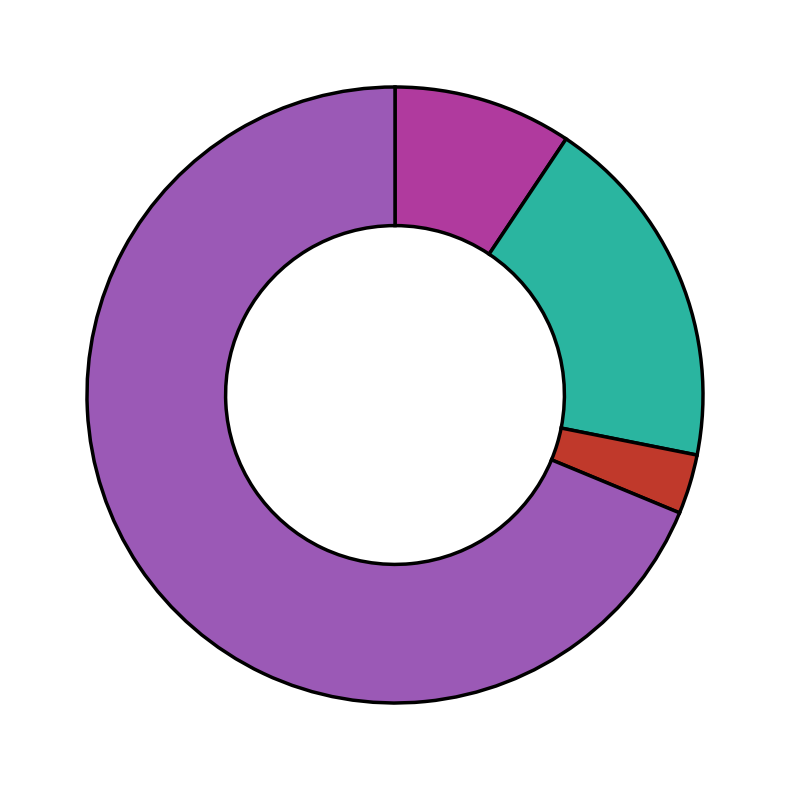

How many slices are in this pie chart?

4